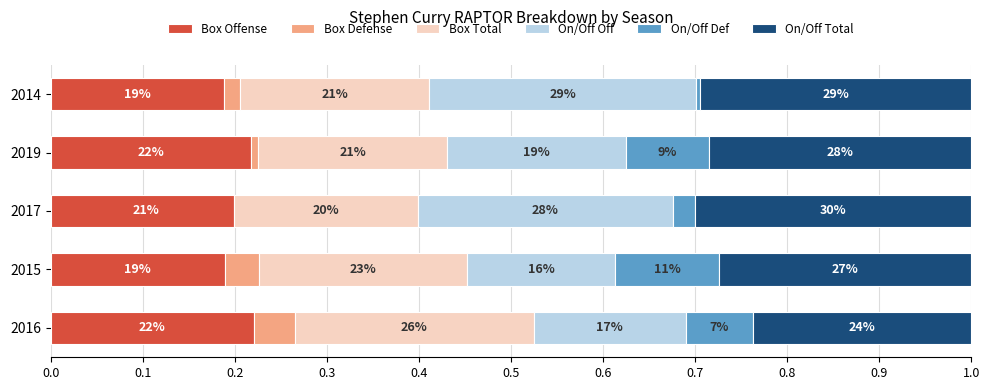

Reading left to right, extract all data points from this chart.

Box Offense: 0.2	0.2	0.2	0.2	0.2
Box Defense: 0.0	0.0	-0.0	0.0	0.0
Box Total: 0.3	0.2	0.2	0.2	0.2
On/Off Off: 0.2	0.2	0.3	0.2	0.3
On/Off Def: 0.1	0.1	0.0	0.1	0.0
On/Off Total: 0.2	0.3	0.3	0.3	0.3